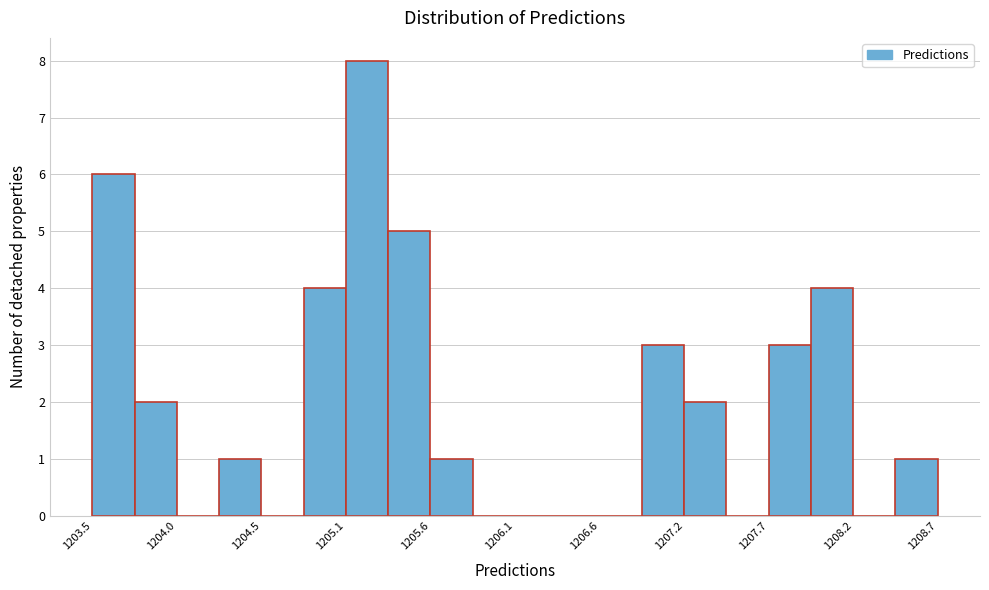

Around what value on the x-axis is the tallest bar? Give the approximate position of its centre, as read against the axis.

1205.2